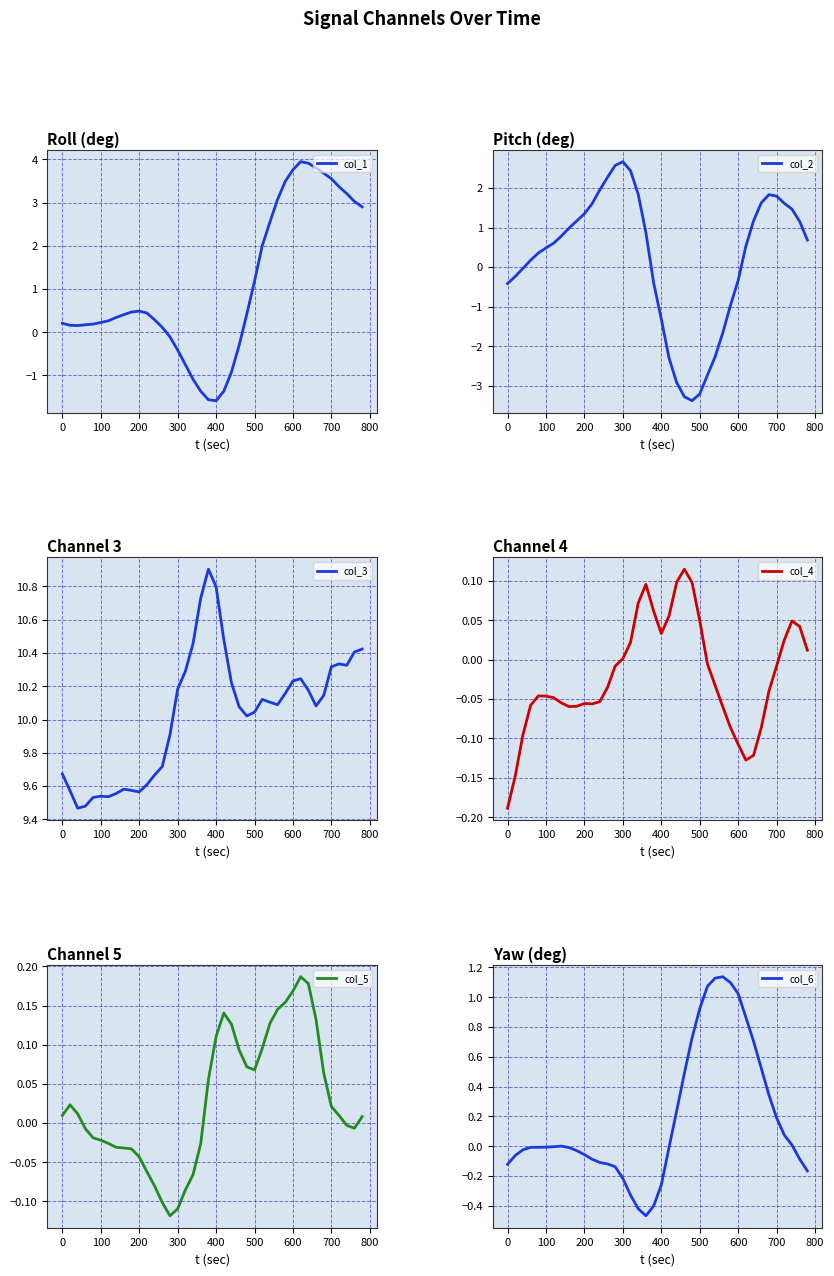

Does the chart display data point markers on the line(s)?

No